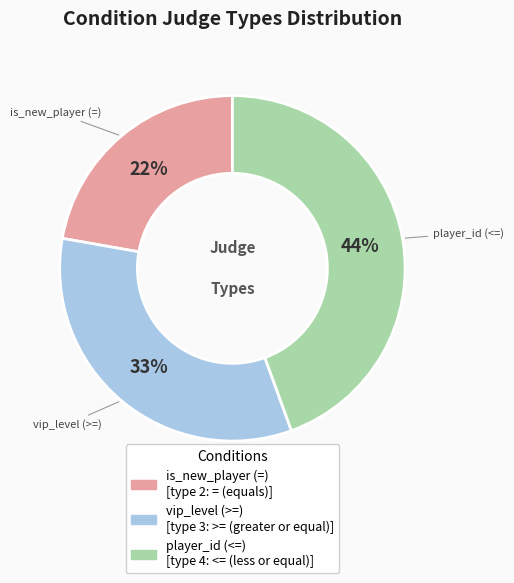

Rank the categories by value from lowest to highest.

is_new_player (=), vip_level (>=), player_id (<=)